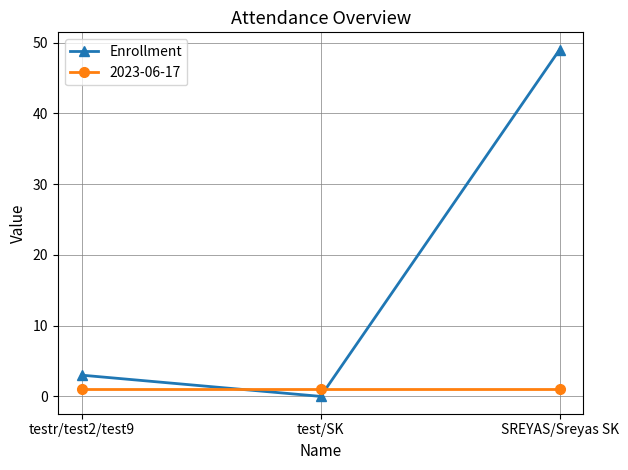

What is the difference between the maximum and minimum values in the Enrollment series?

49